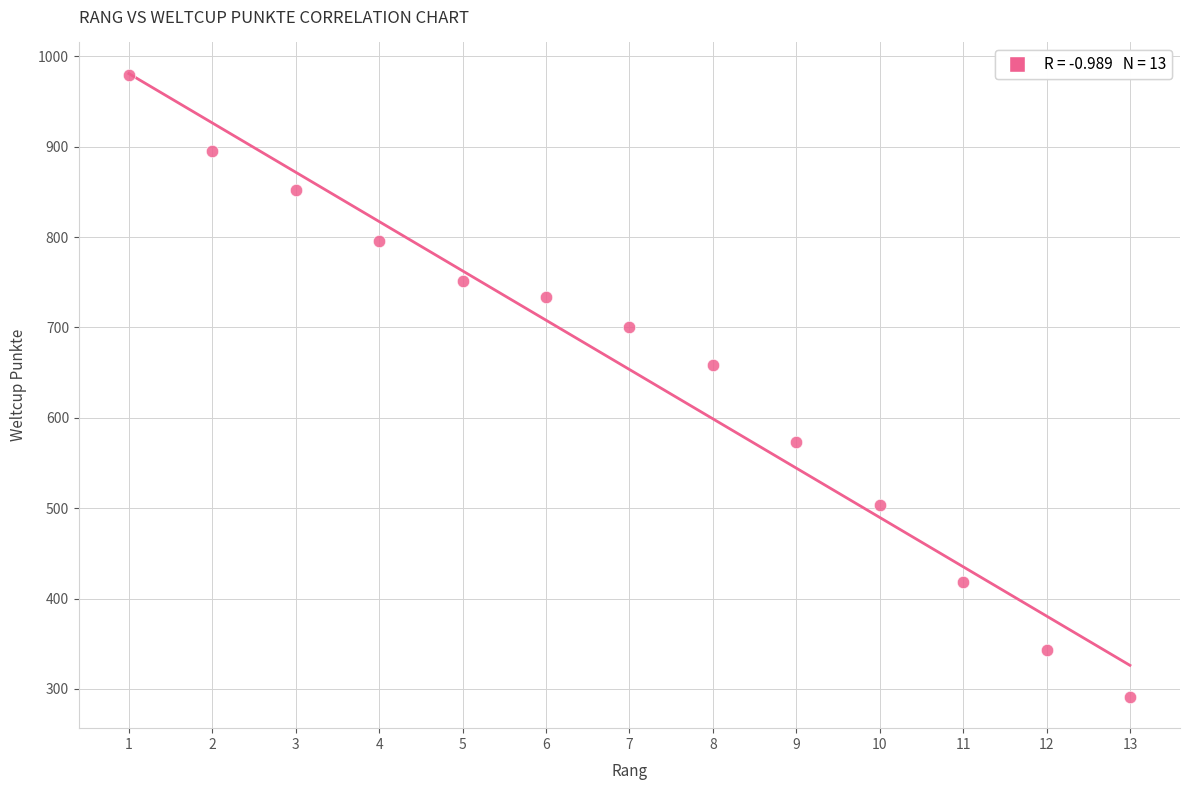

What Y value in the scatter plot is closest to 635?

658